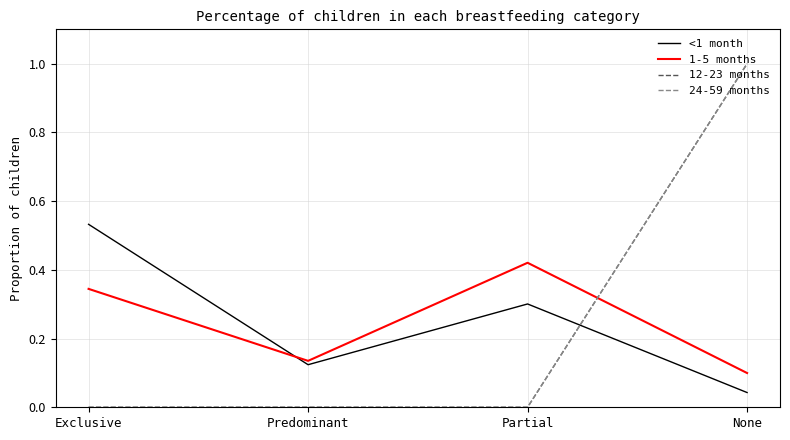

How many lines are shown in the chart?

4